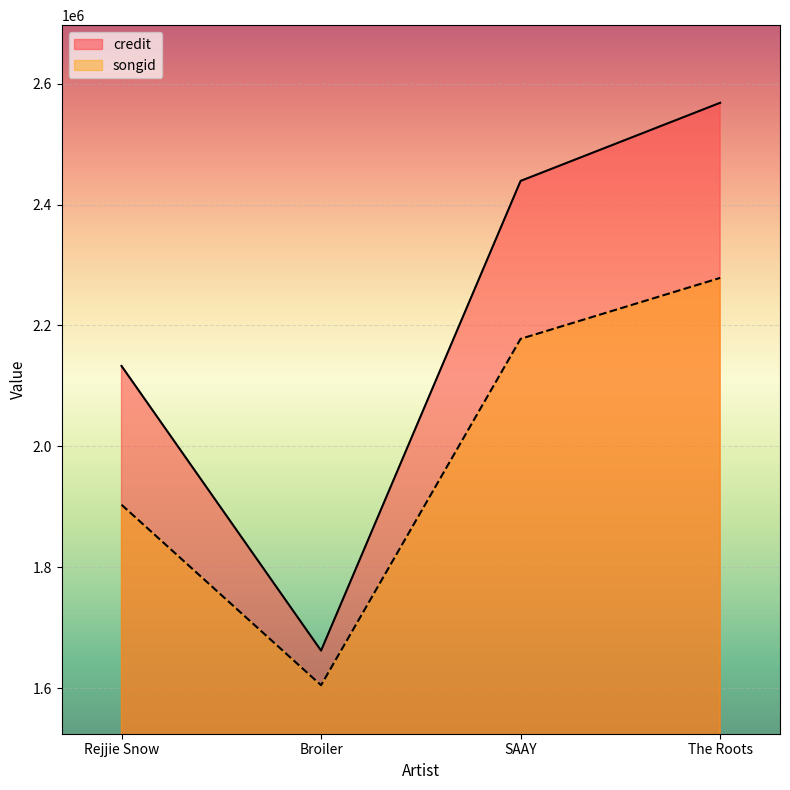

How many lines are shown in the chart?

2